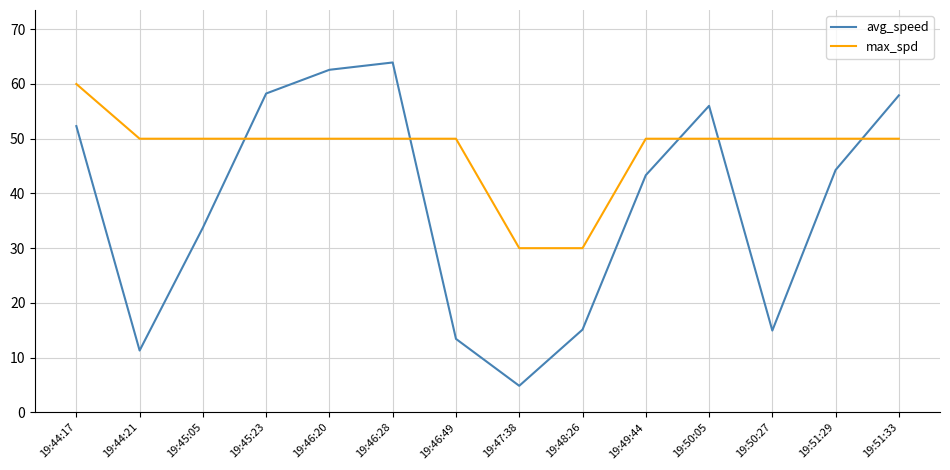

The value of max_spd at 19:45:05 is 66.9. True or false?

False